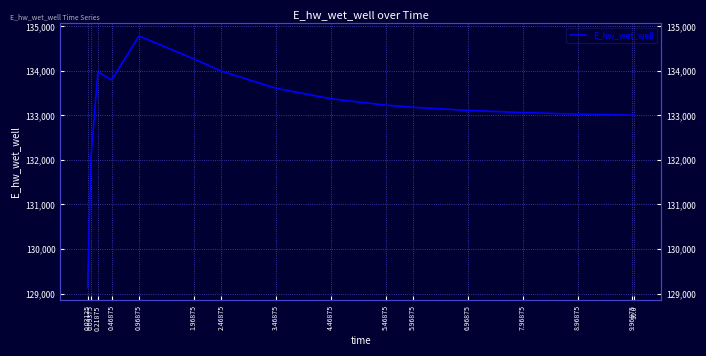

Reading left to right, list all the values displayed in this chart.

0.03125=129132.0	0.09375=132086.3	0.21875=133976.8	0.46875=133793.7	0.96875=134779.7	1.96875=134267.0	2.46875=133993.7	3.46875=133606.5	4.46875=133372.2	5.46875=133229.1	5.96875=133181.5	6.96875=133110.9	7.96875=133062.0	8.96875=133027.6	9.96875=133003.3	10.0=133002.7